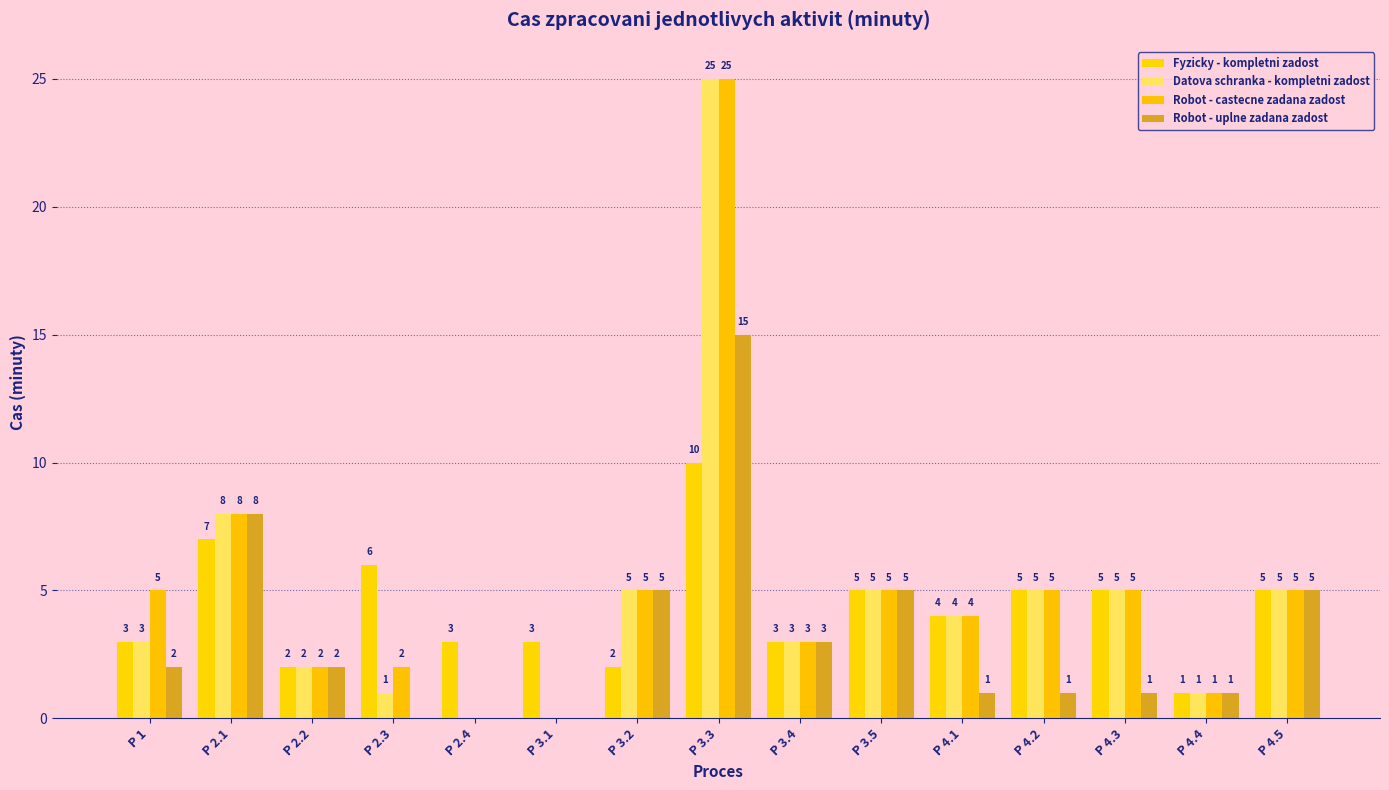

How many groups of bars are there?

15